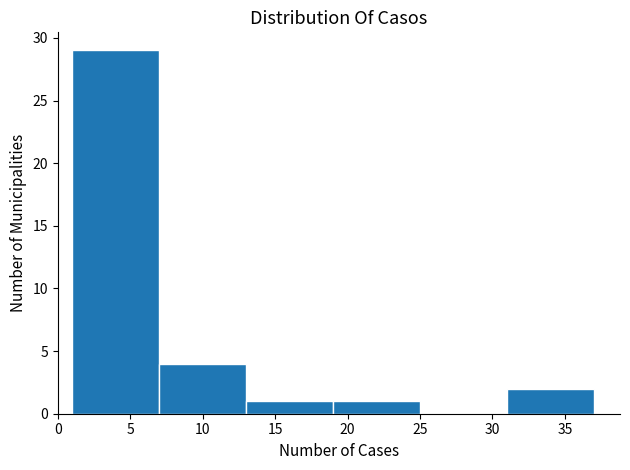

Which range on the x-axis has the tallest bar?

1 to 7